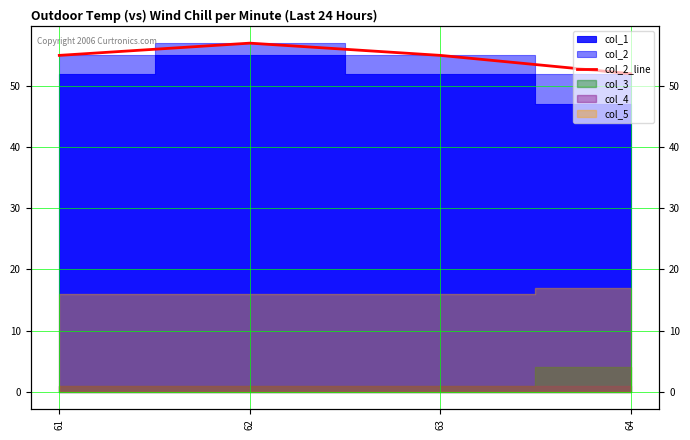

The value at 63 is 55. True or false?

True